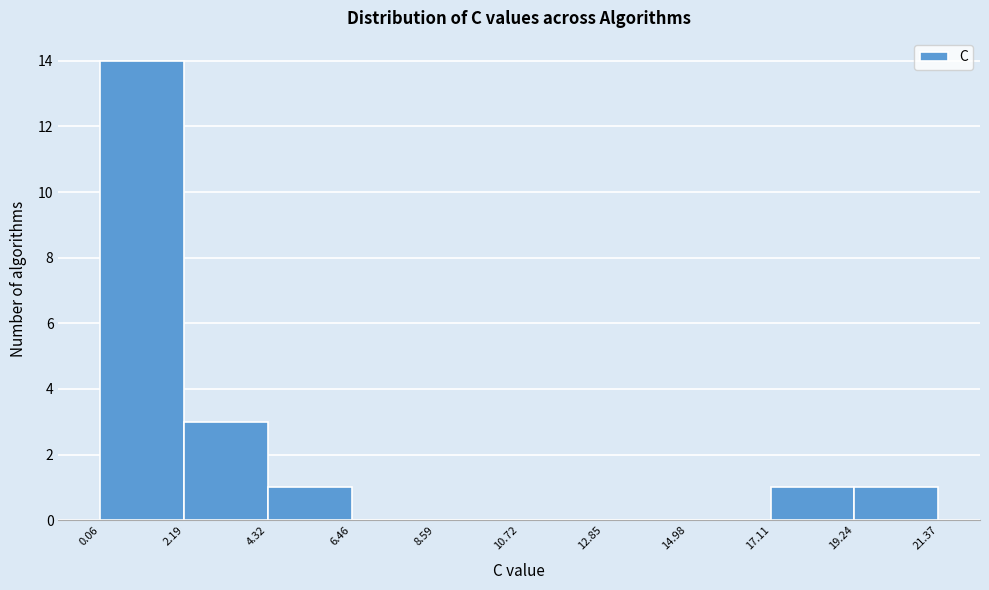

What is the height of the bar covering 0.06 to 2.19 on the x-axis? The values are not printed on the chart, so give them approximately, as read against the axis.

14